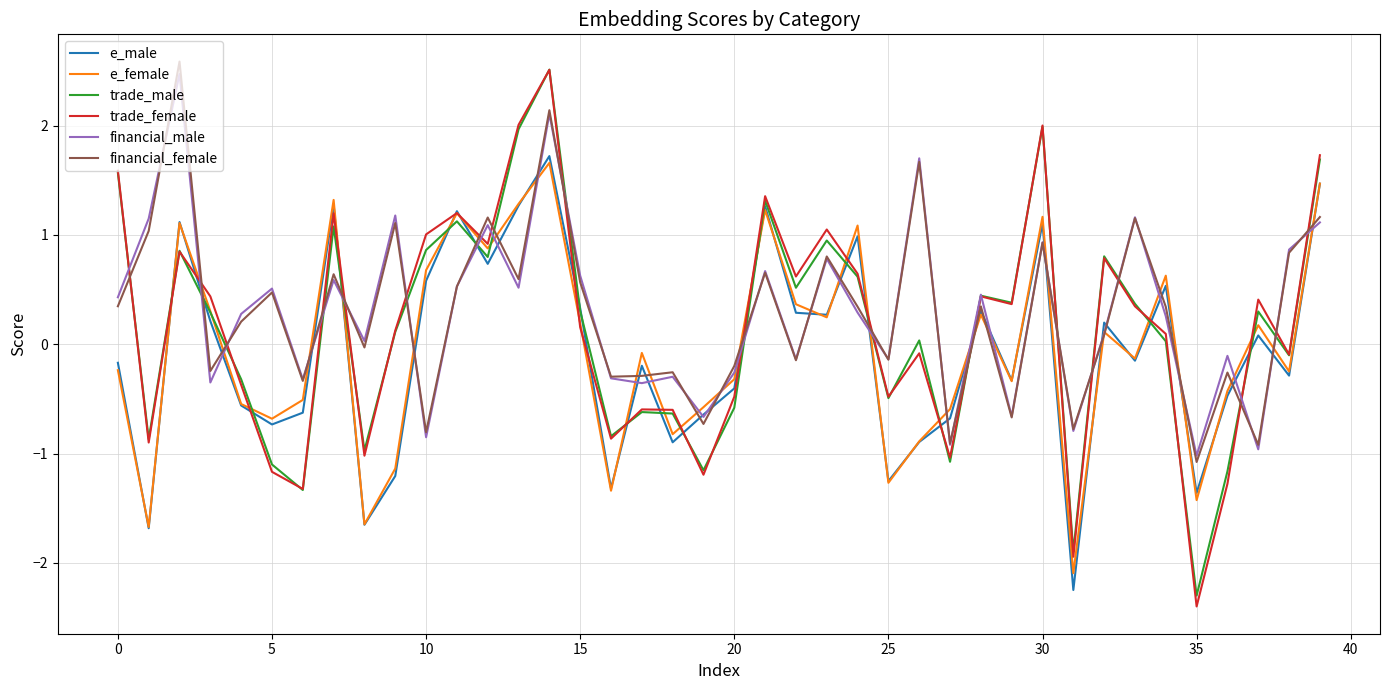

What is the maximum value shown in the chart?

2.6